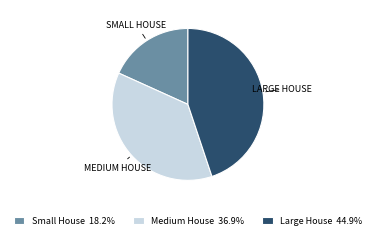

Which slice is the smallest?

Small House